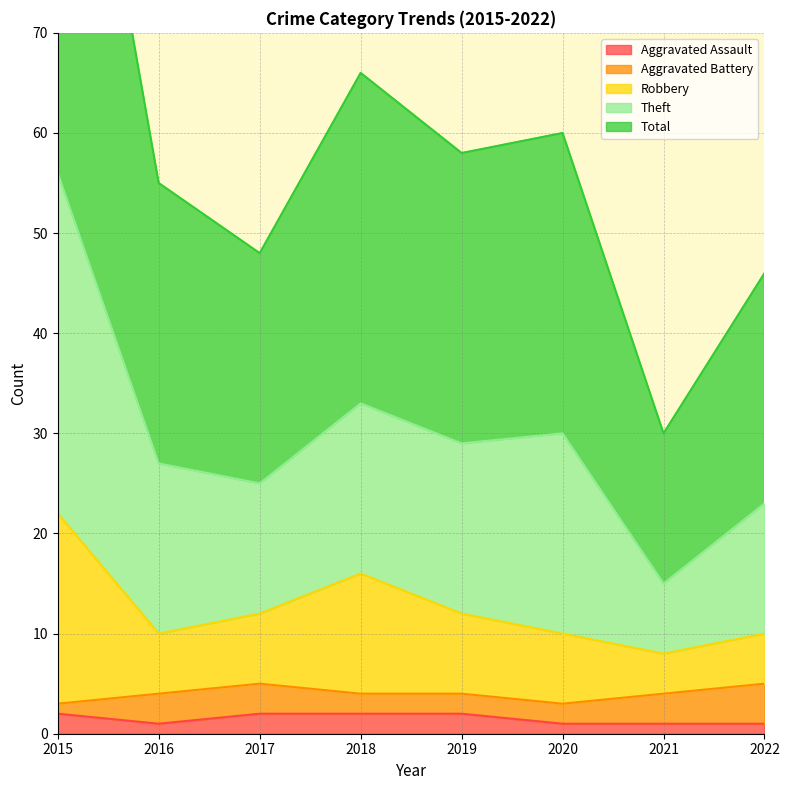

True or false: Aggravated Assault has a value of 2 at 2018.

True